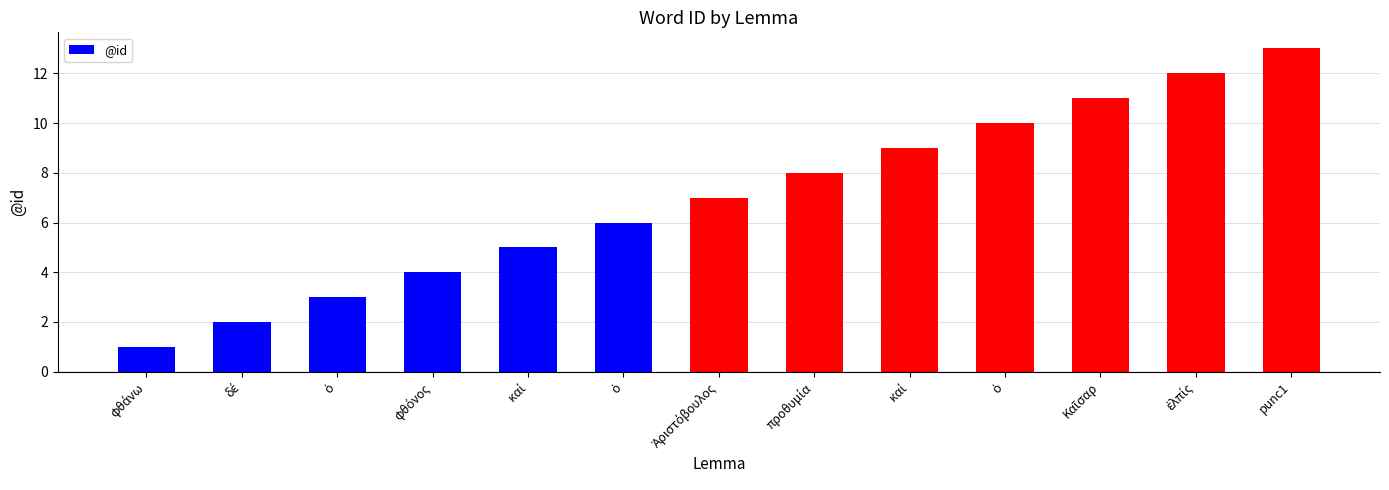

The chart shows a value of 9 at καί. True or false?

True